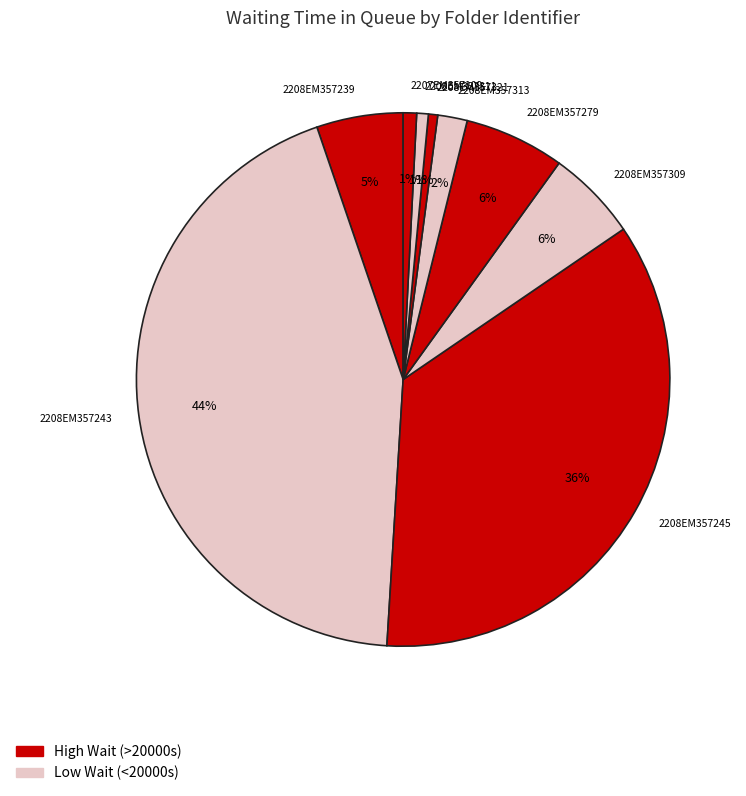

Which slice is the largest?

2208EM357243